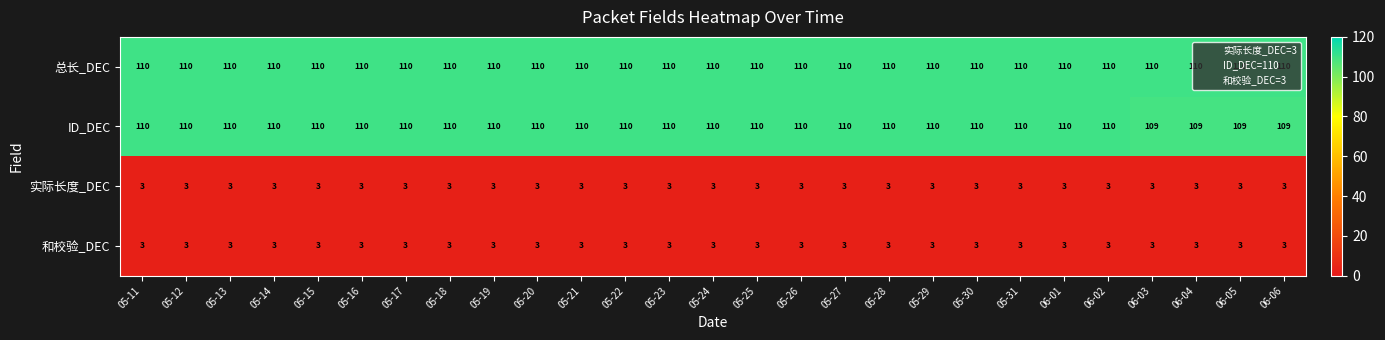

At how many categories does at least one series exceed 9?

27